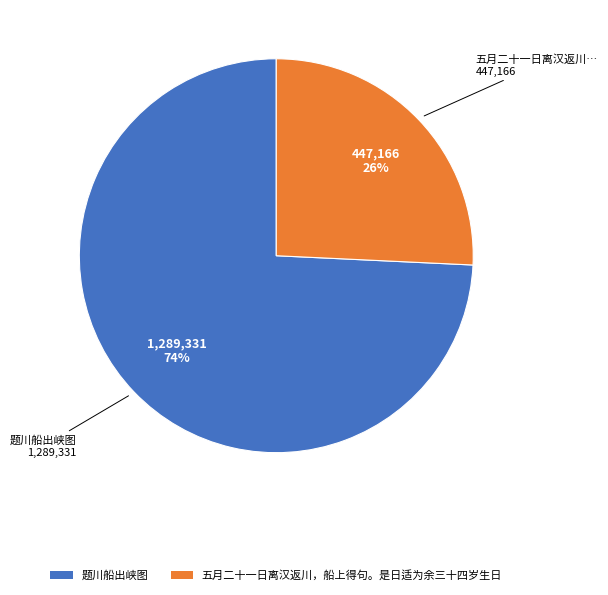

Rank the categories by value from highest to lowest.

题川船出峡图, 五月二十一日离汉返川，船上得句。是日适为余三十四岁生日